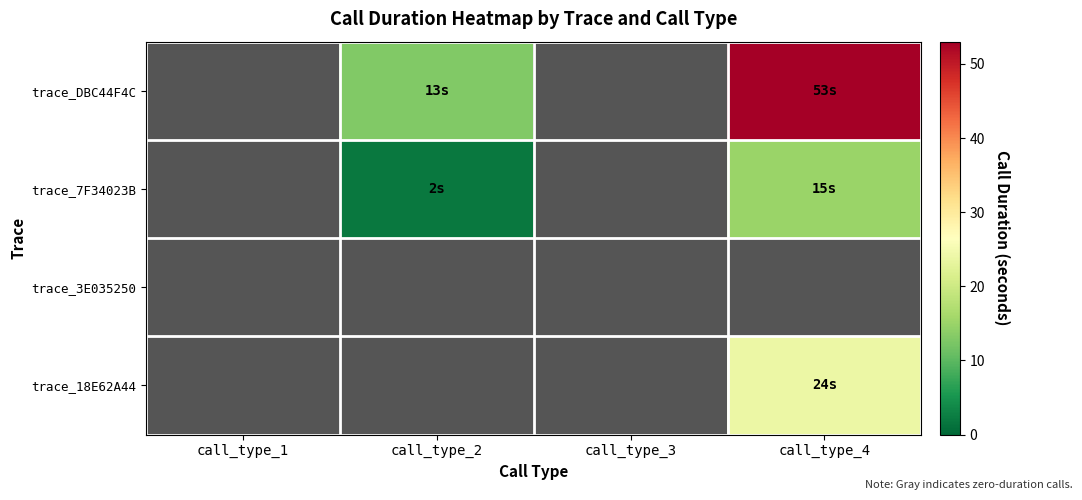

How many categories are shown in the chart?

4